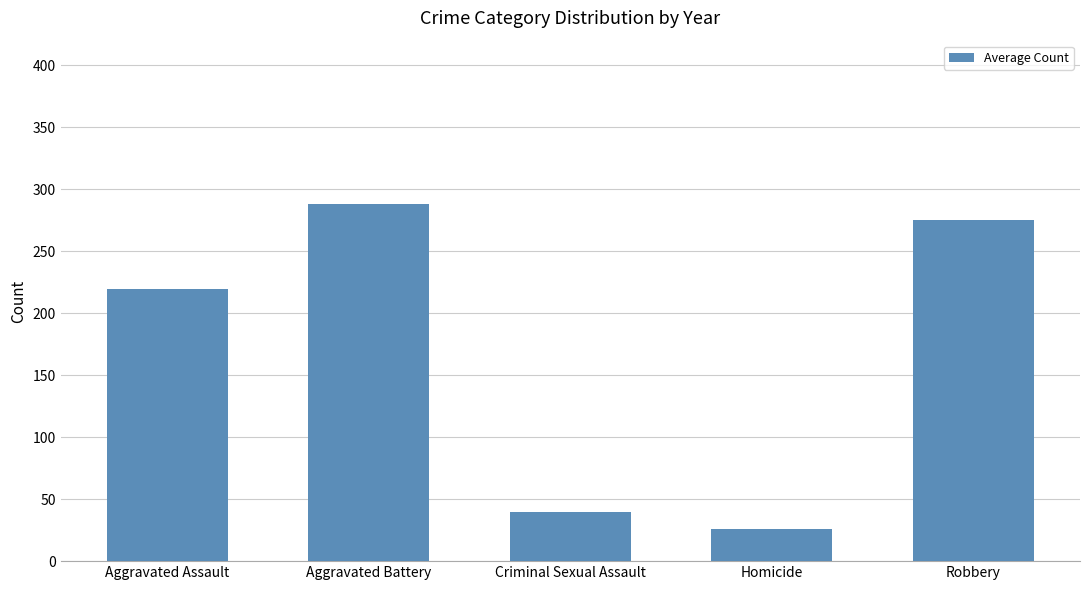

Count the number of categories in the chart.

5